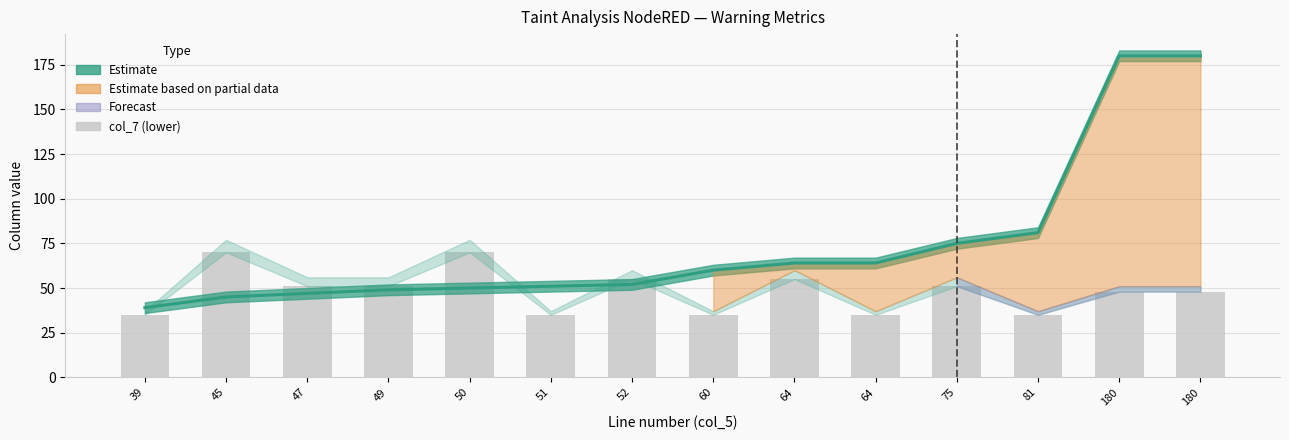

List the labels in order of value, largest first.

45, 50, 52, 64, 47, 49, 75, 180, 180, 39, 51, 60, 64, 81